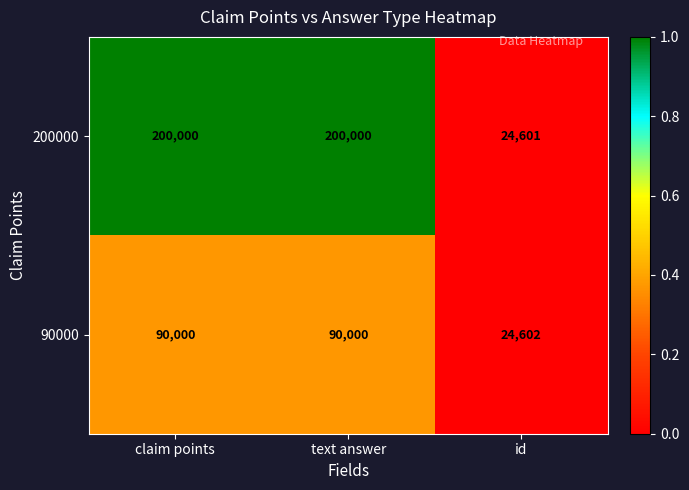

Which series has the largest range (max minus min)?

200000